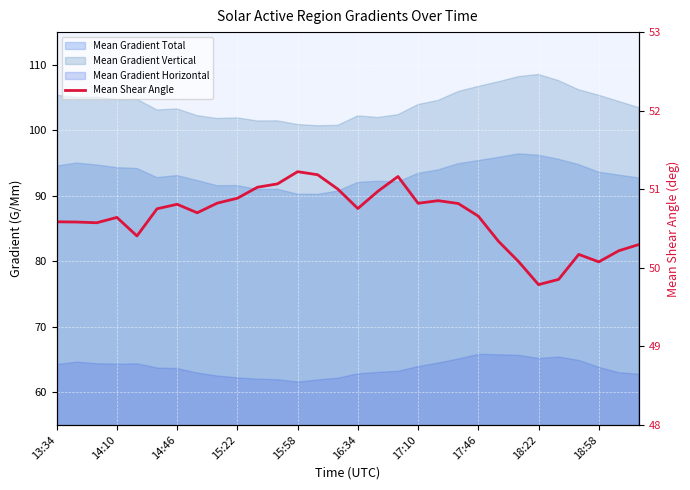

Where is the data nearest to the value 50?

18:58